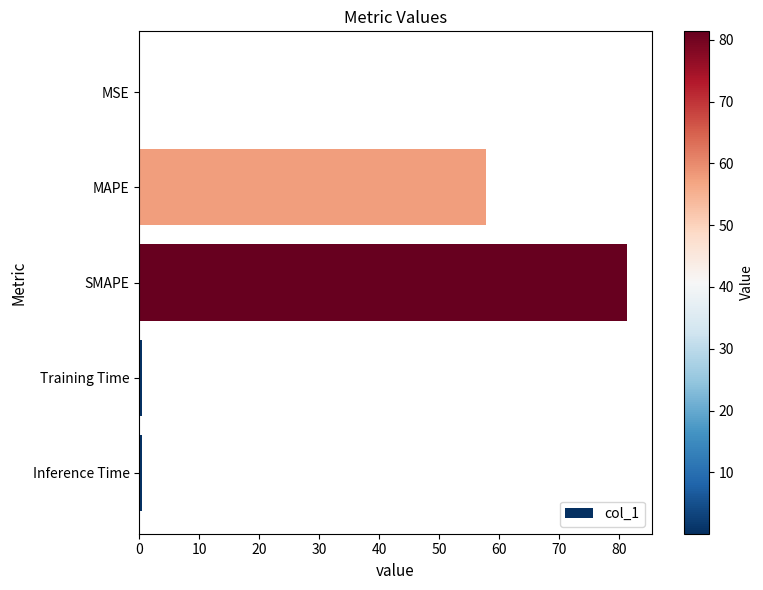

Does the chart contain stacked bars?

No